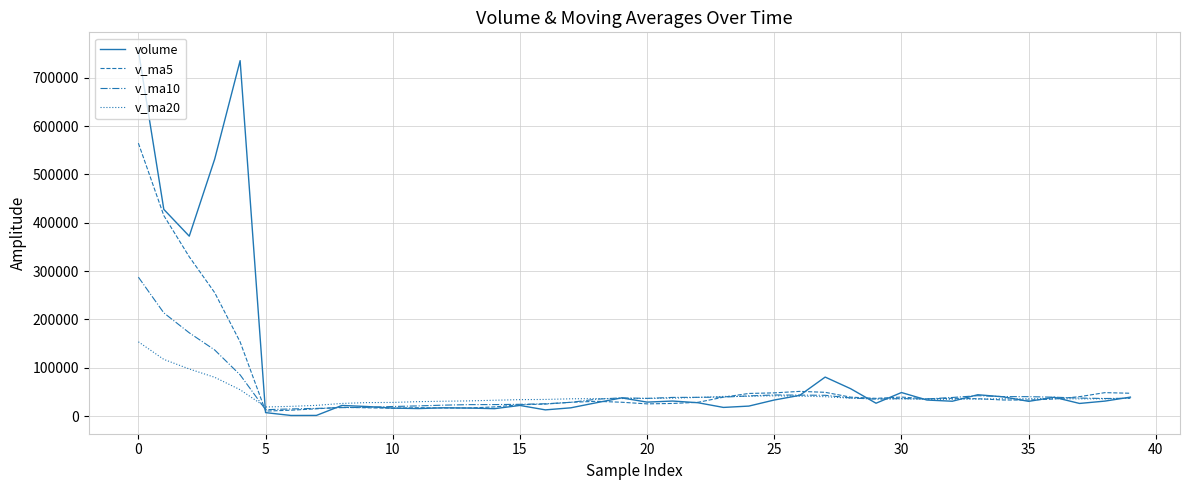

What is the maximum value shown in the chart?

755987.6